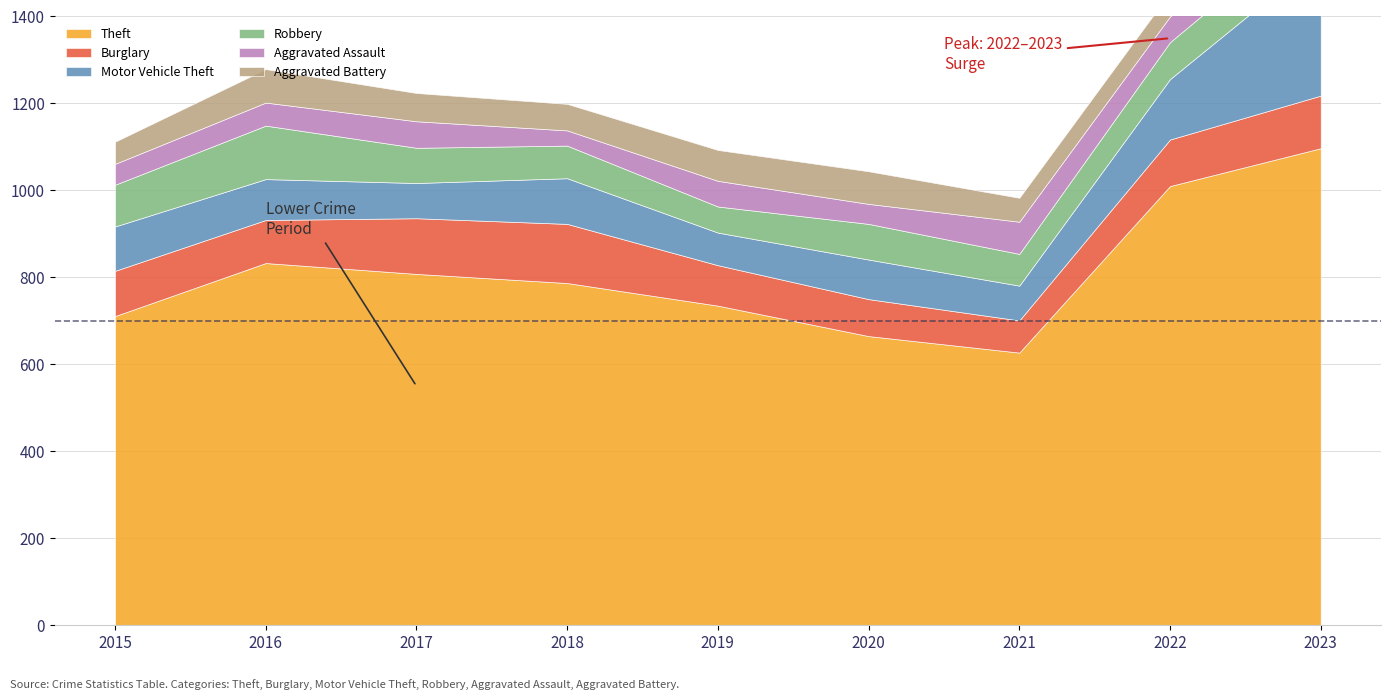

Rank the series by their maximum value, from lowest to highest.

Aggravated Battery, Aggravated Assault, Robbery, Burglary, Motor Vehicle Theft, Theft